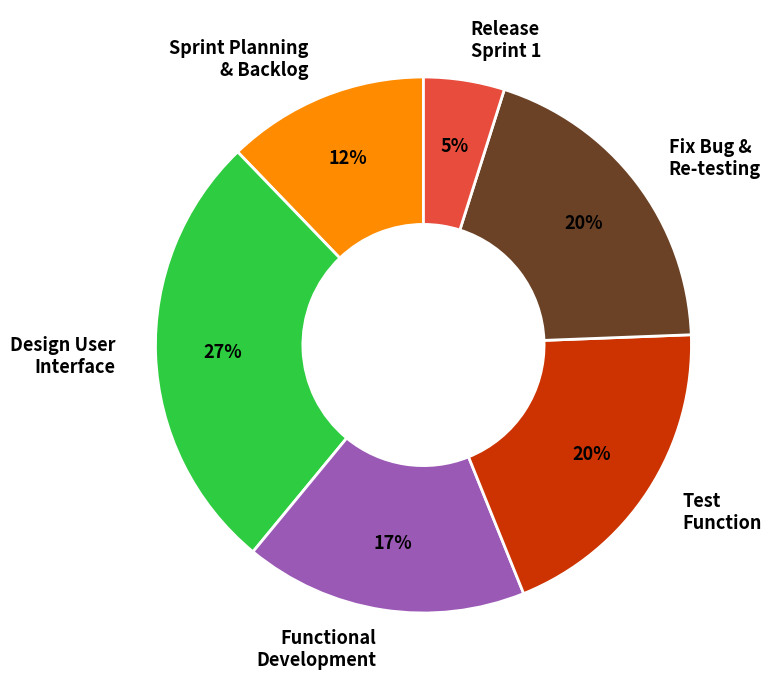

To the nearest percent, what percentage of the pie is Test Function?

20%